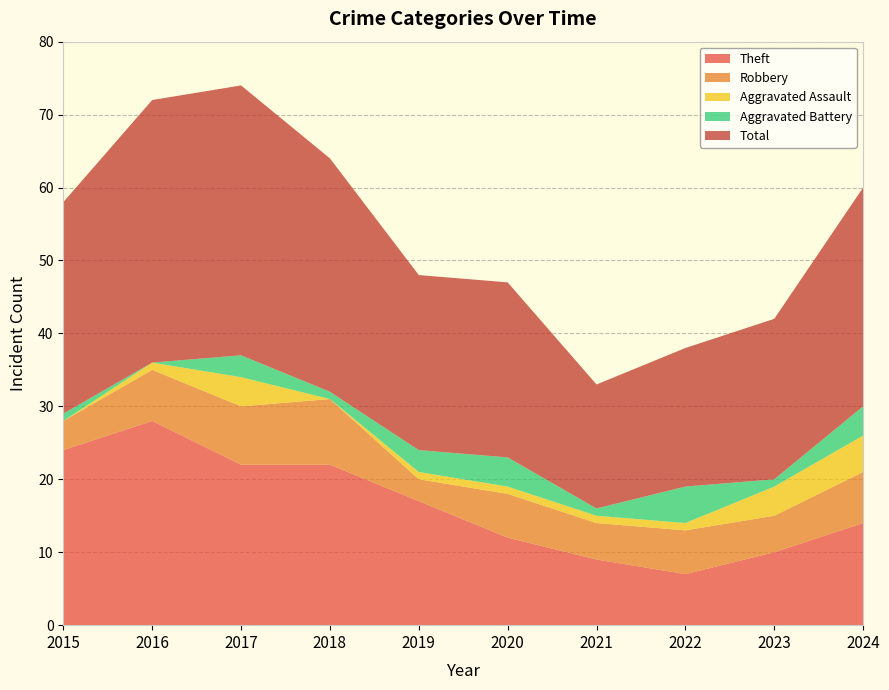

Reading left to right, transcribe all the data shown in this chart.

Theft: 24	28	22	22	17	12	9	7	10	14
Robbery: 4	7	8	9	3	6	5	6	5	7
Aggravated Assault: 0	1	4	0	1	1	1	1	4	5
Aggravated Battery: 1	0	3	1	3	4	1	5	1	4
Total: 29	36	37	32	24	24	17	19	22	30